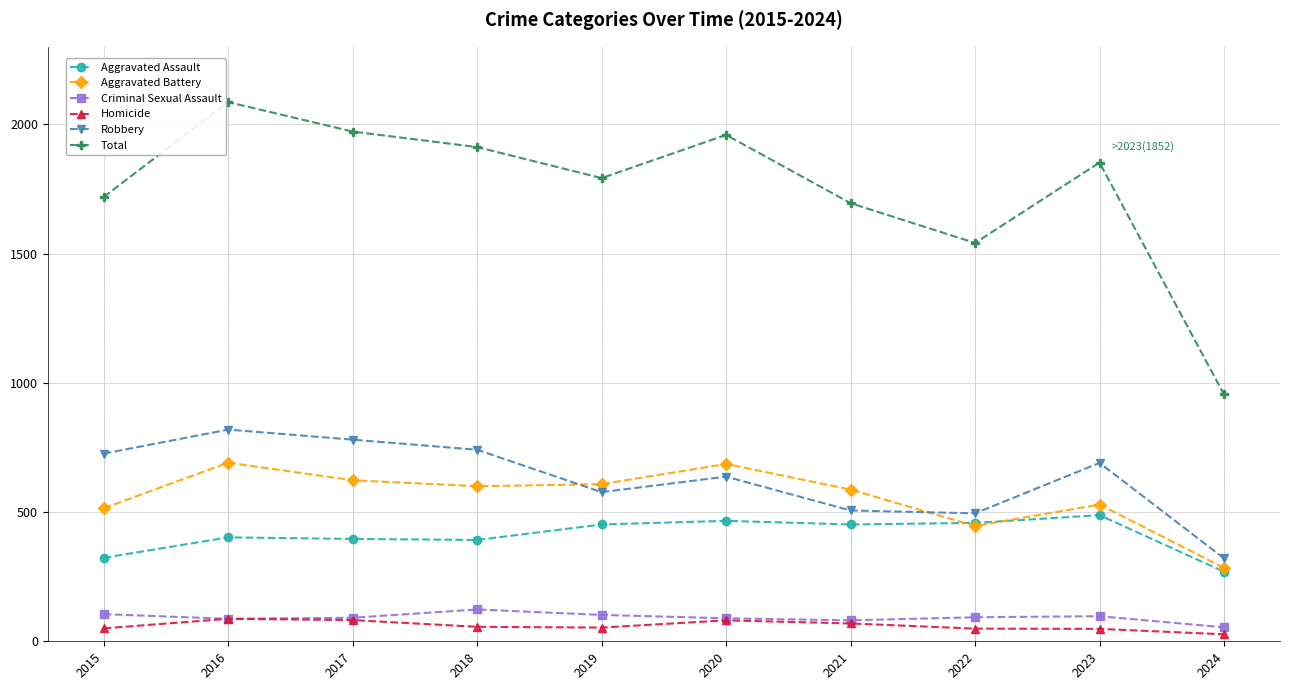

Which category has the highest value in the Homicide series?

2016